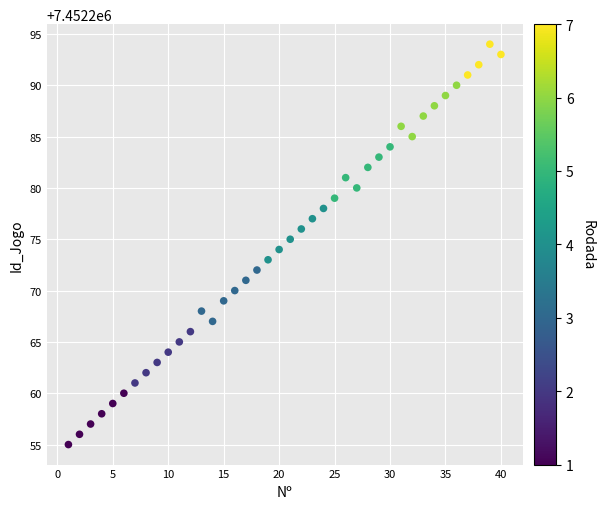

What is the range of Y values (max minus min)?

39